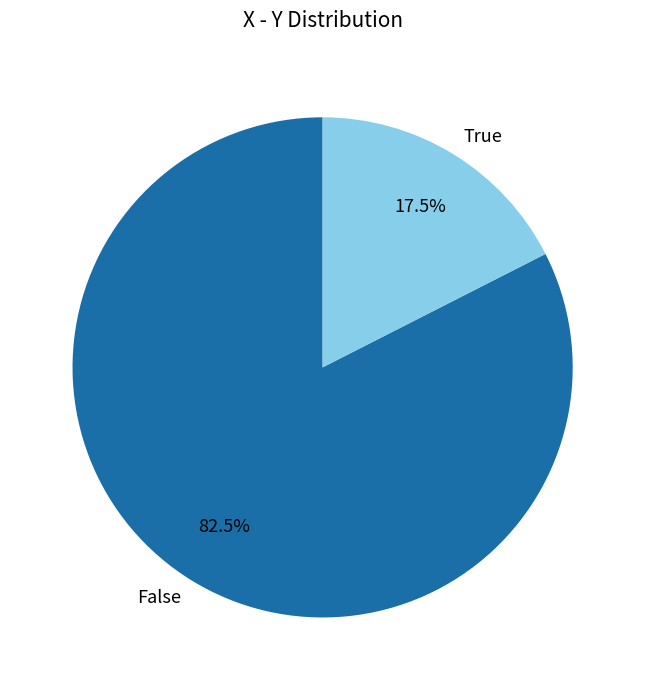

Is there any slice that represents more than half of the pie?

Yes